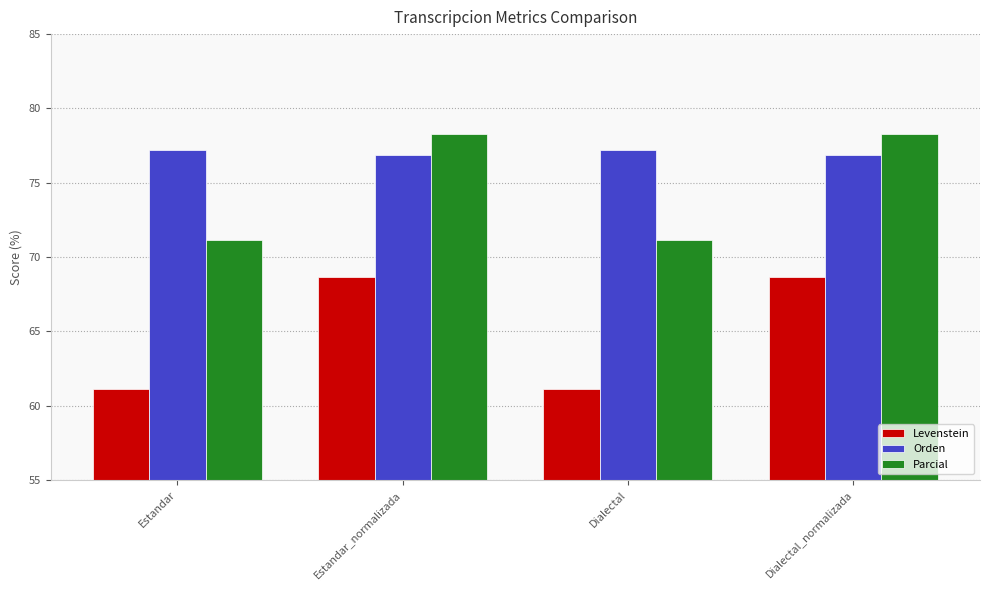

Between Estandar and Estandar_normalizada, which series saw the biggest shift?

Levenstein